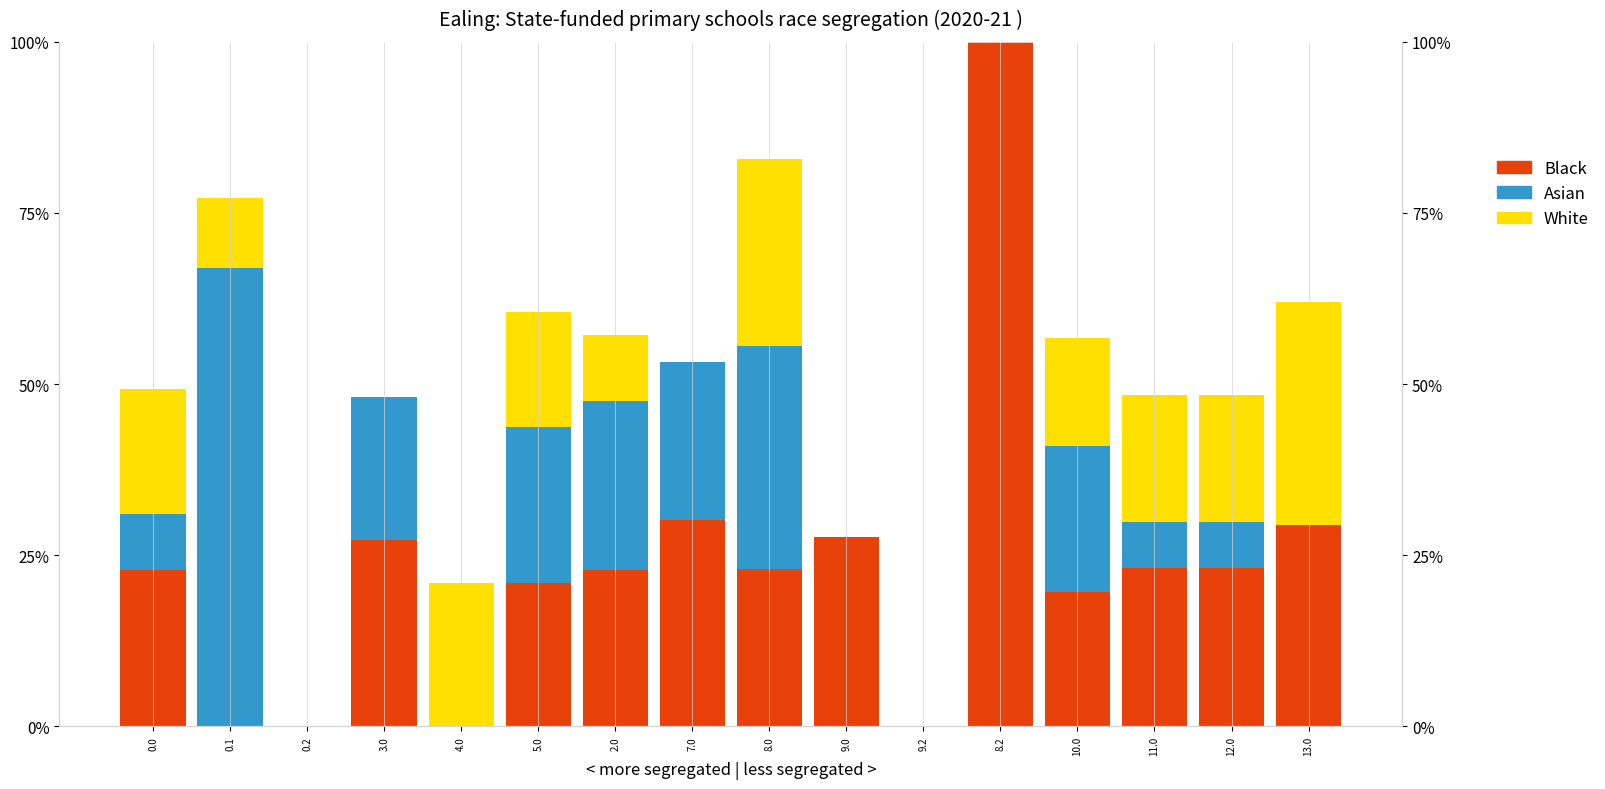

Reading right to left, extract all data points from this chart.

Black: 13.0=29.4	12.0=23.2	11.0=23.2	10.0=19.7	8.2=100.0	9.2=0.0	9.0=27.6	8.0=23.0	7.0=30.2	2.0=22.8	5.0=21.0	4.0=0.0	3.0=27.3	0.2=0.0	0.1=0.0	0.0=22.8
Asian: 13.0=0.0	12.0=6.6	11.0=6.6	10.0=21.3	8.2=0.0	9.2=0.0	9.0=0.0	8.0=32.5	7.0=23.1	2.0=24.8	5.0=22.8	4.0=0.0	3.0=20.8	0.2=0.0	0.1=66.9	0.0=8.2
White: 13.0=32.5	12.0=18.6	11.0=18.6	10.0=15.7	8.2=0.0	9.2=0.0	9.0=0.0	8.0=27.4	7.0=0.0	2.0=9.6	5.0=16.8	4.0=21.0	3.0=0.0	0.2=0.0	0.1=10.2	0.0=18.3